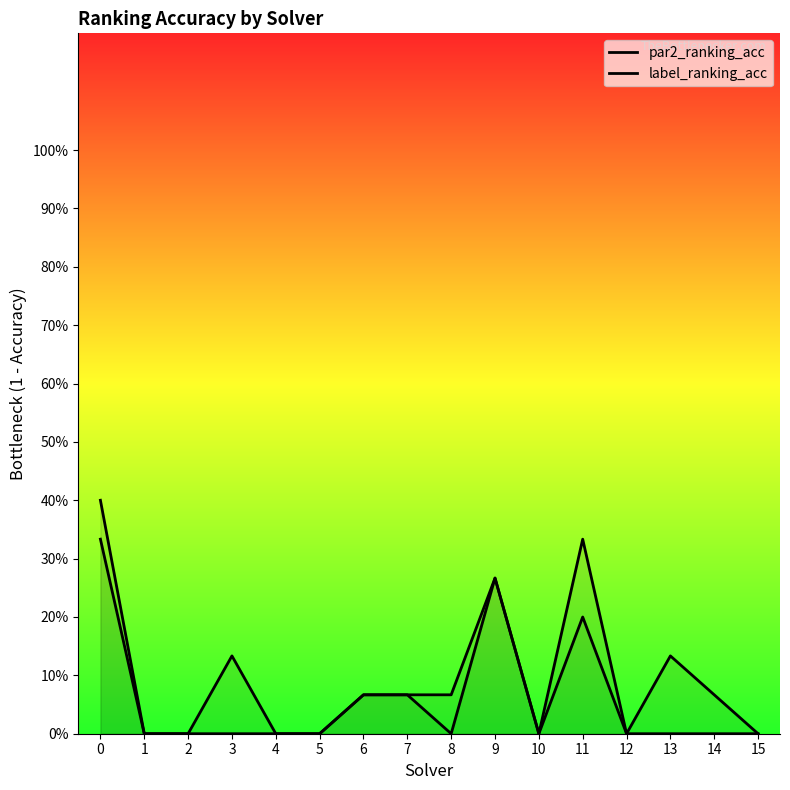

Reading right to left, transcribe all the data shown in this chart.

par2_ranking_acc: 0.0	0.0	0.0	0.0	0.2	0.0	0.3	0.1	0.1	0.1	0.0	0.0	0.0	0.0	0.0	0.4
label_ranking_acc: 0.0	0.1	0.1	0.0	0.3	0.0	0.3	0.0	0.1	0.1	0.0	0.0	0.1	0.0	0.0	0.3